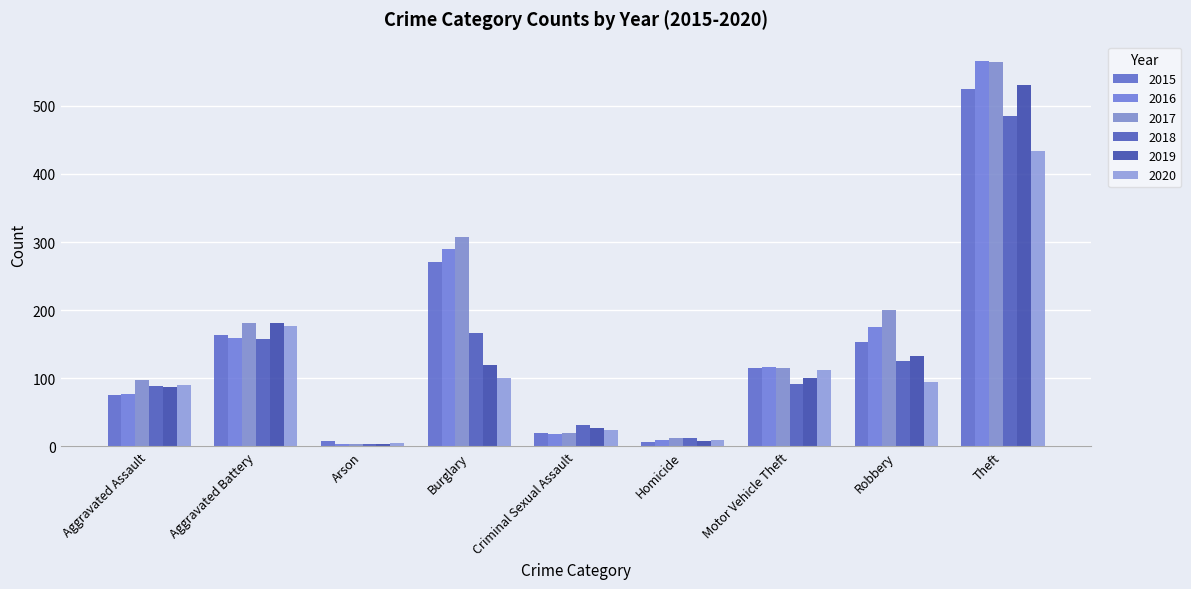

What is the difference between the highest and lowest values at Homicide?

7